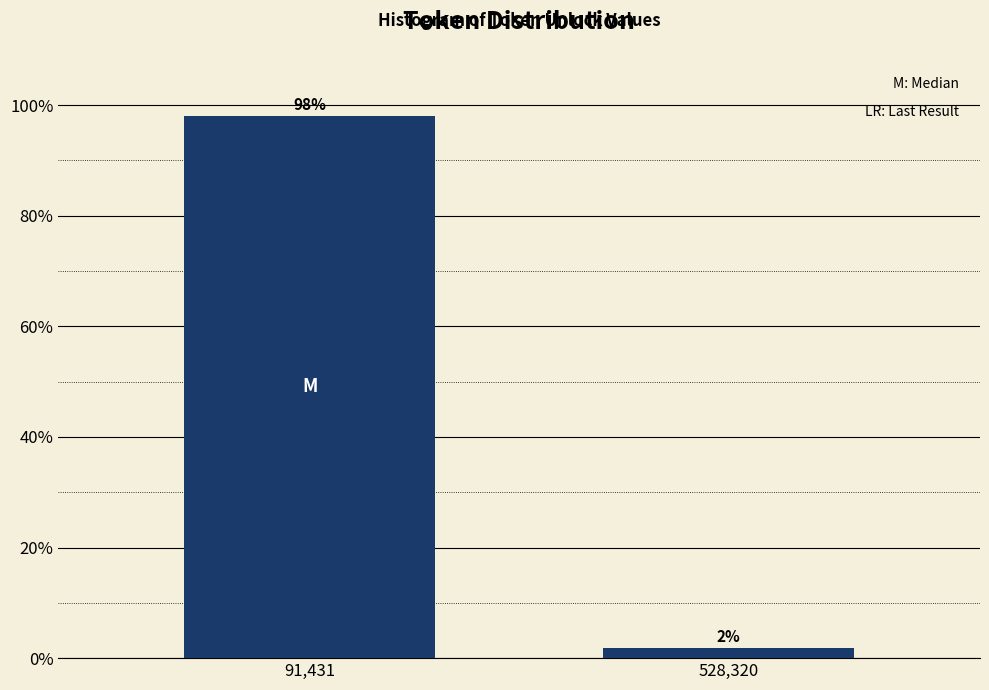

What is the sum of the values at 91,431 and 528,320?

100.0